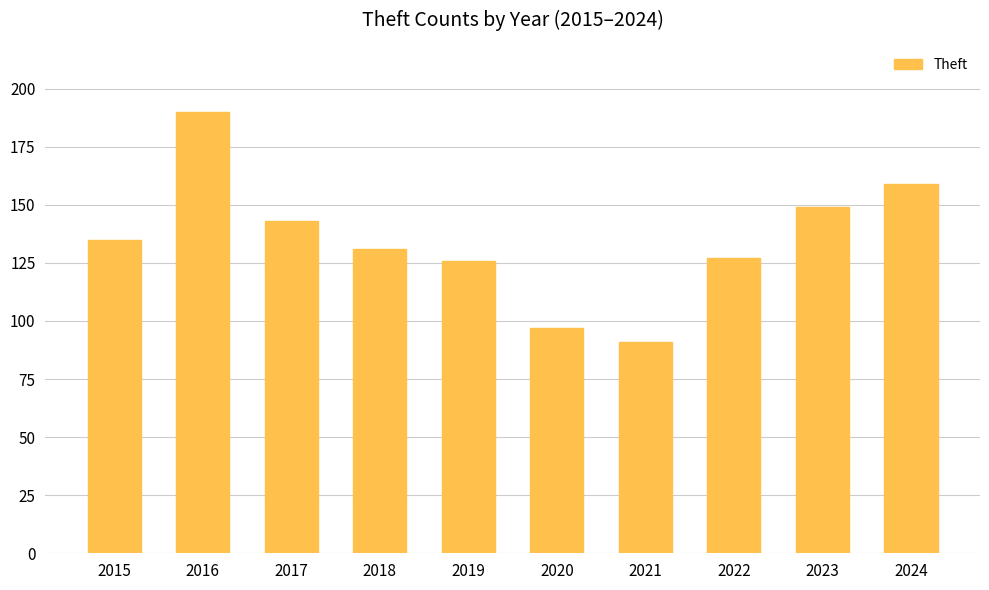

Between 2022 and 2018, which is larger?

2018